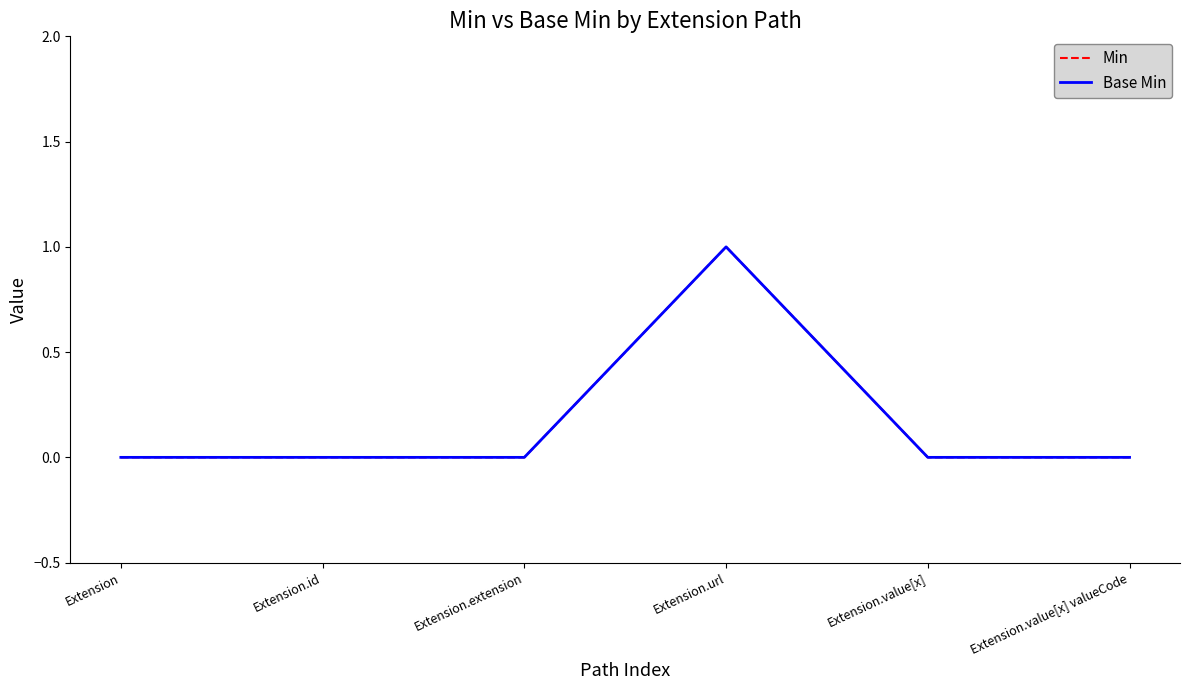

Where is the first local maximum for Min?

Extension.url